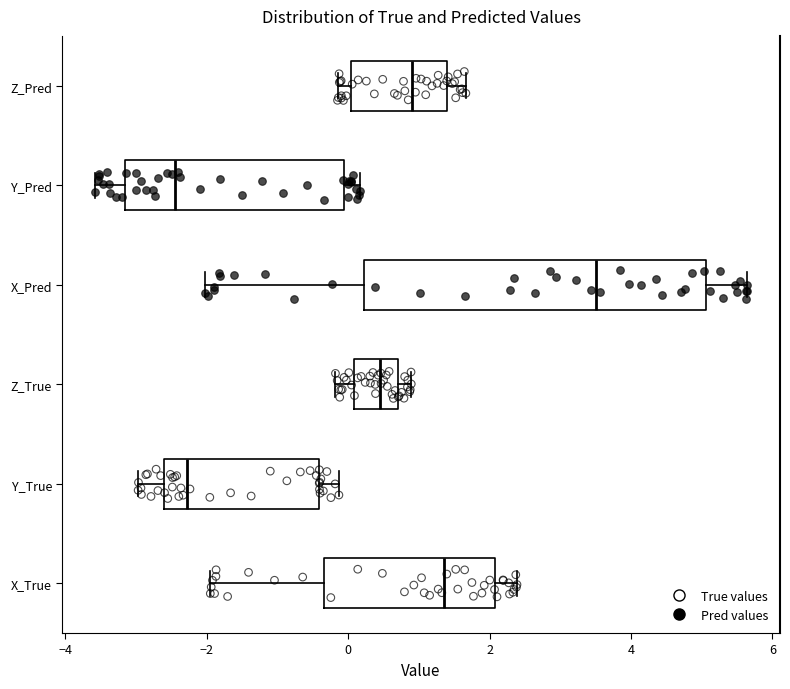

Reading bottom to top, transcribe this box plot: for each box, give where its median line is, the range the box spans, and where its two whiskers end, as read against the x-axis. The values are not printed on the chart, so give them approximately, as read against the axis.

X_True: median 1.4, box -0.4 to 2.0, whiskers -2.0 to 2.4
Y_True: median -2.2, box -2.6 to -0.4, whiskers -3.0 to -0.2
Z_True: median 0.4, box 0.0 to 0.8, whiskers -0.2 to 0.8 (just right of the box's right edge)
X_Pred: median 3.4, box 0.2 to 5.0, whiskers -2.0 to 5.6
Y_Pred: median -2.4, box -3.2 to 0.0, whiskers -3.6 to 0.2
Z_Pred: median 1.0, box 0.0 to 1.4, whiskers -0.2 to 1.6